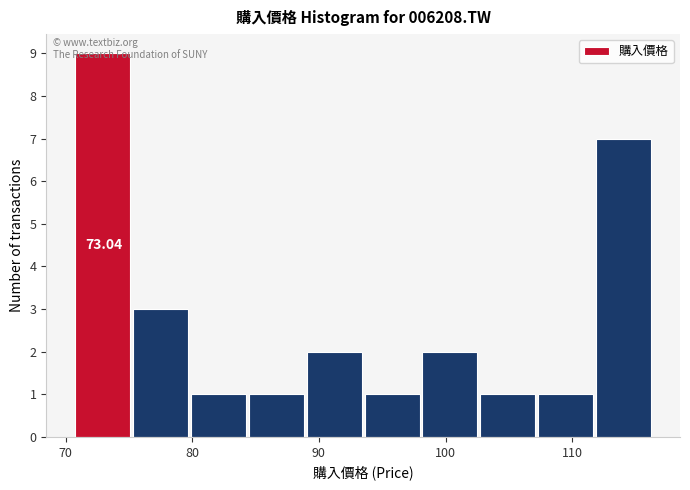

Which range on the x-axis has the tallest bar?

71 to 75